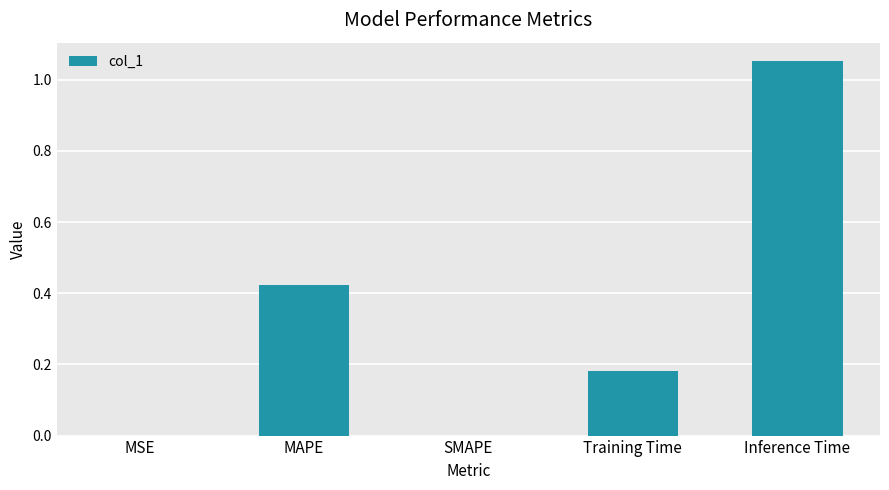

What is the change in value from SMAPE to Training Time?

+0.2